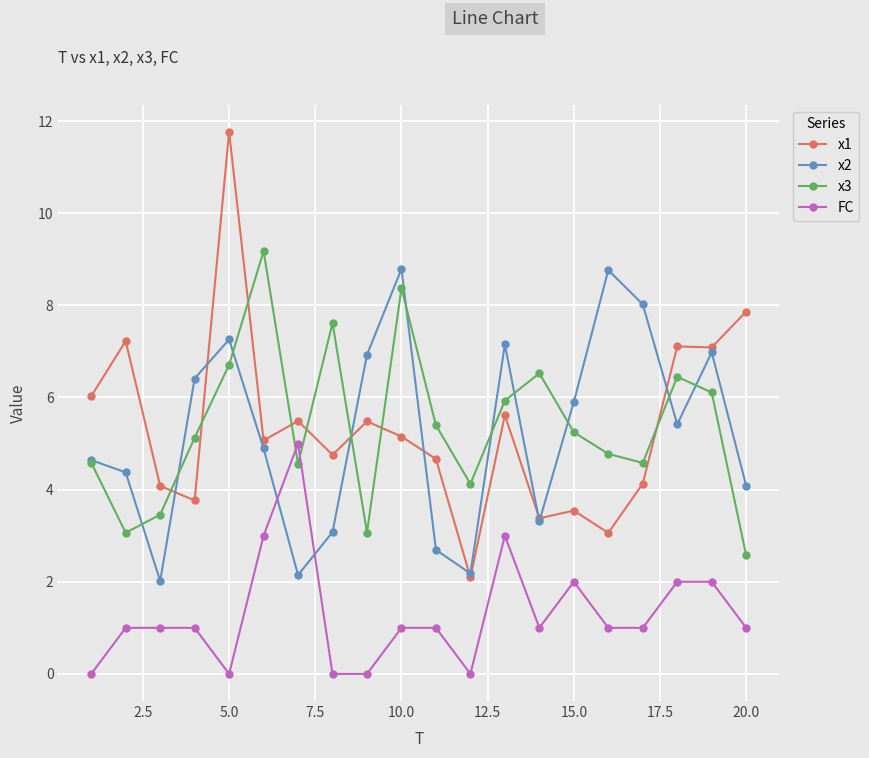

Count the number of data series in this chart.

4